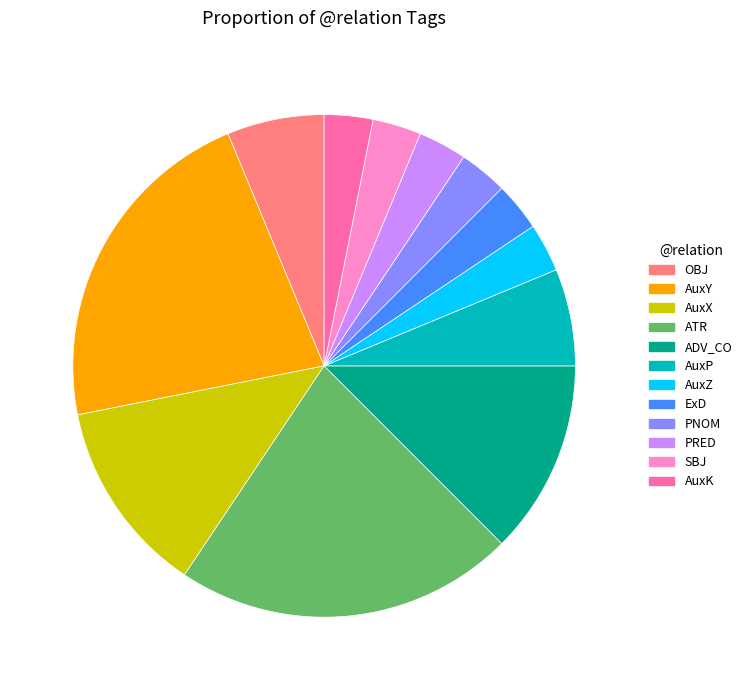

Which has a higher value, AuxX or AuxZ?

AuxX